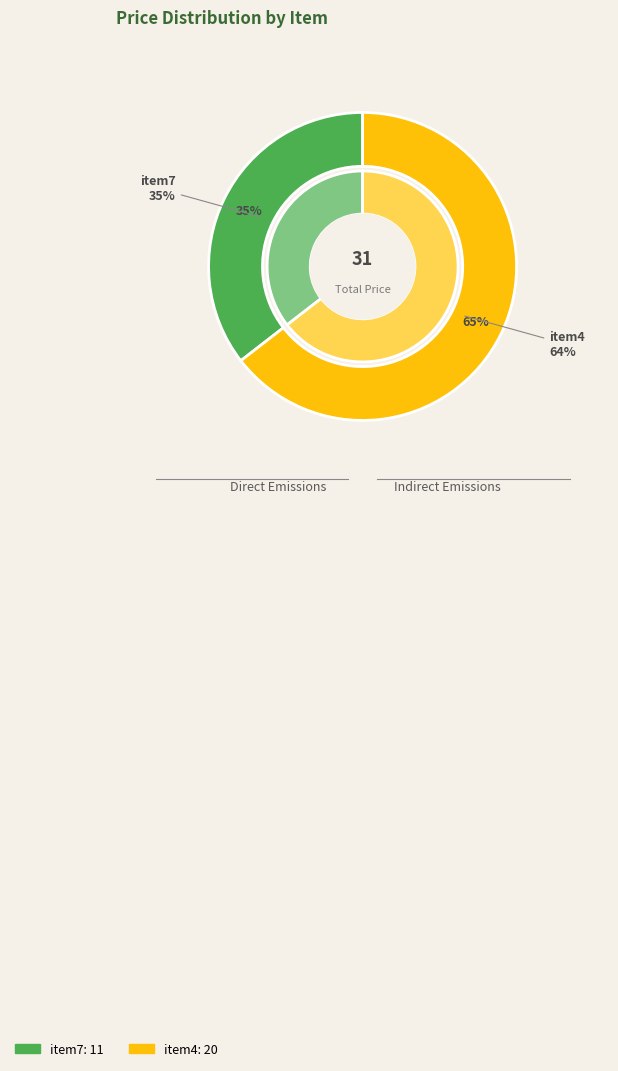

How many segments does this pie chart have?

2